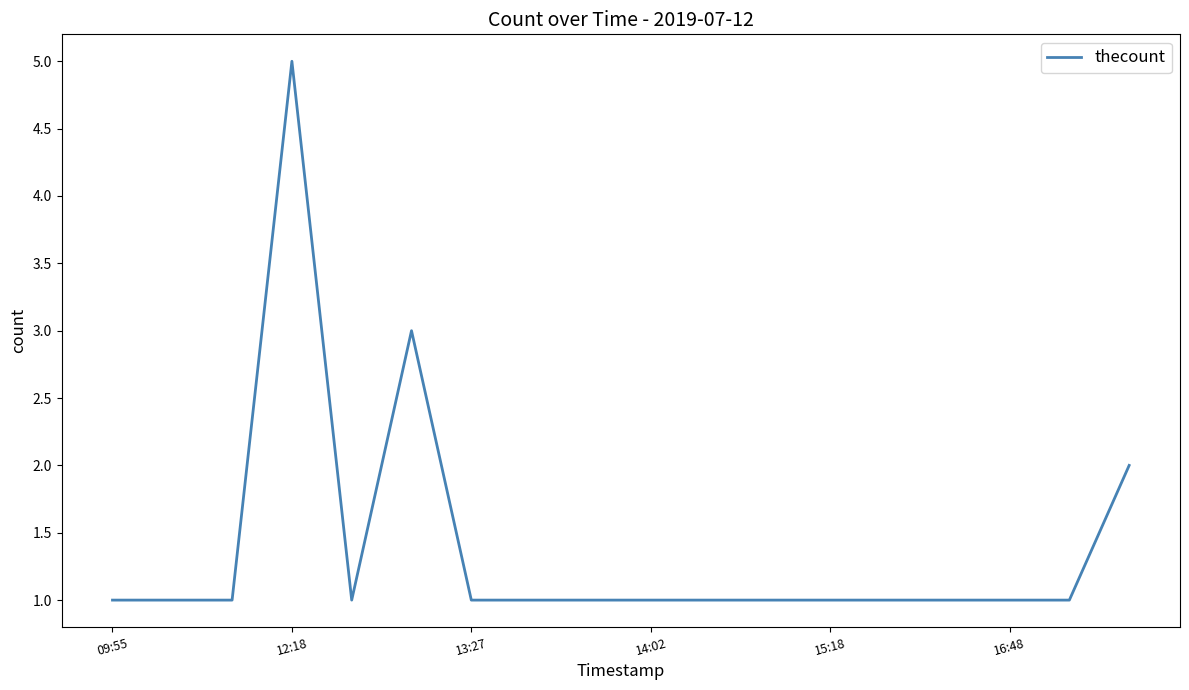

What is the greatest value displayed?

5